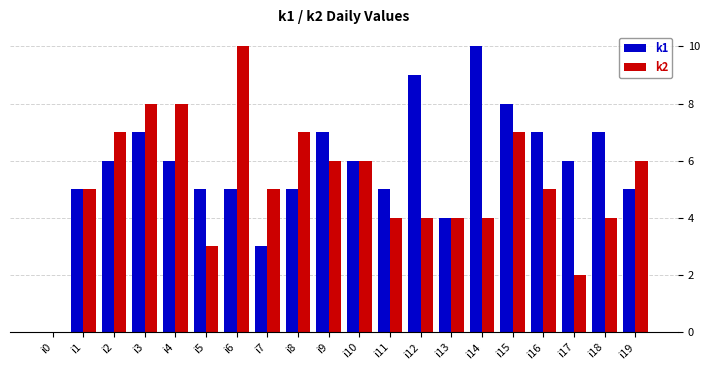

What is the approximate value of k1 at i16?

7